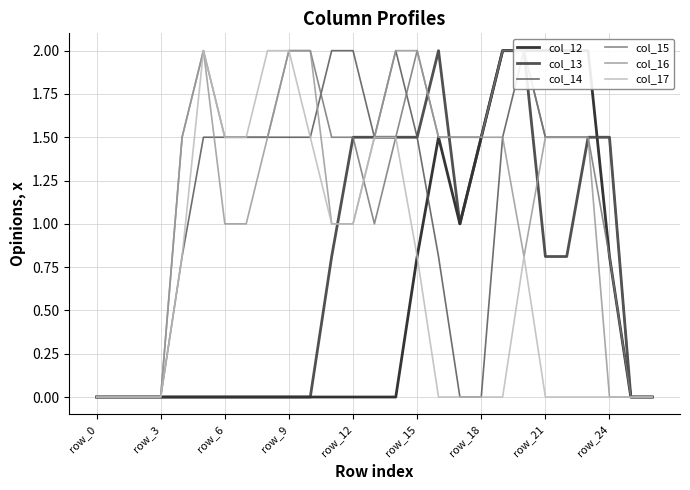

At how many categories does at least one series exceed 0?

21